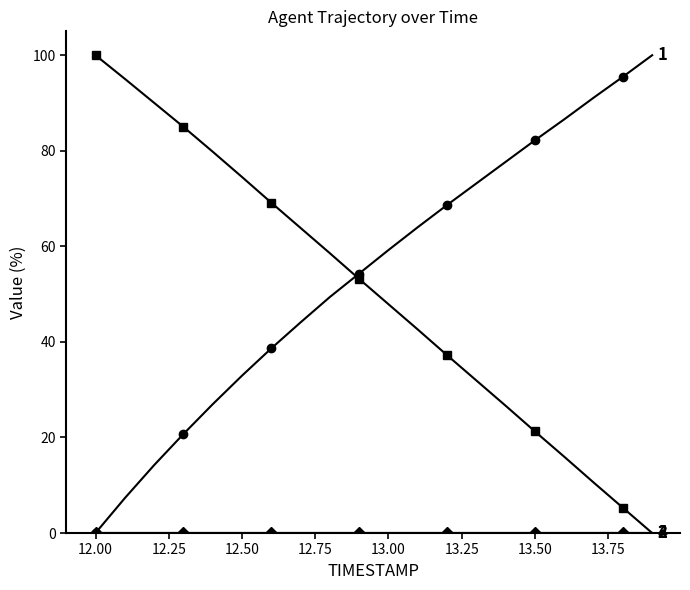

Does the chart have visible grid lines?

No